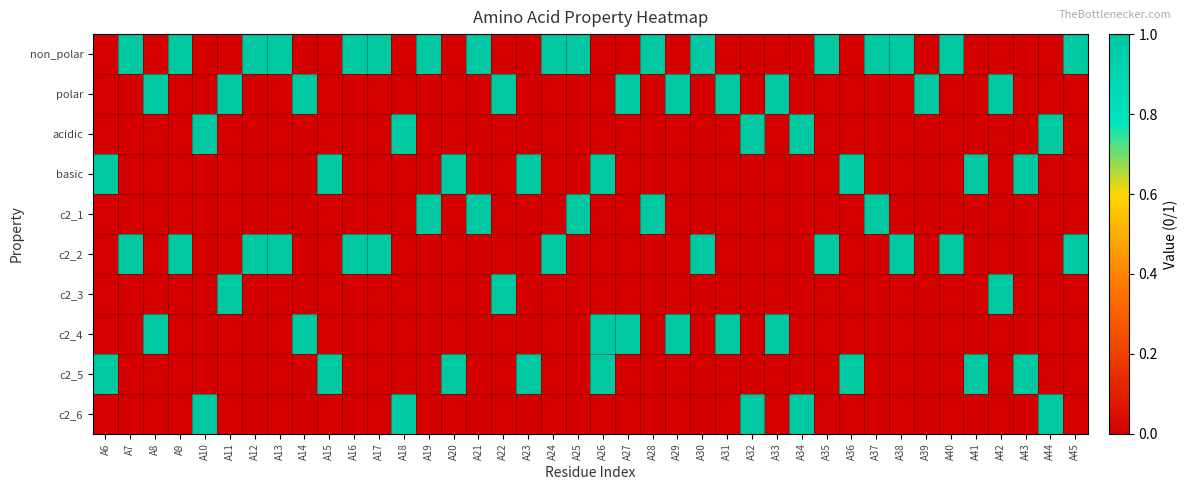

Which series has the largest range (max minus min)?

non_polar